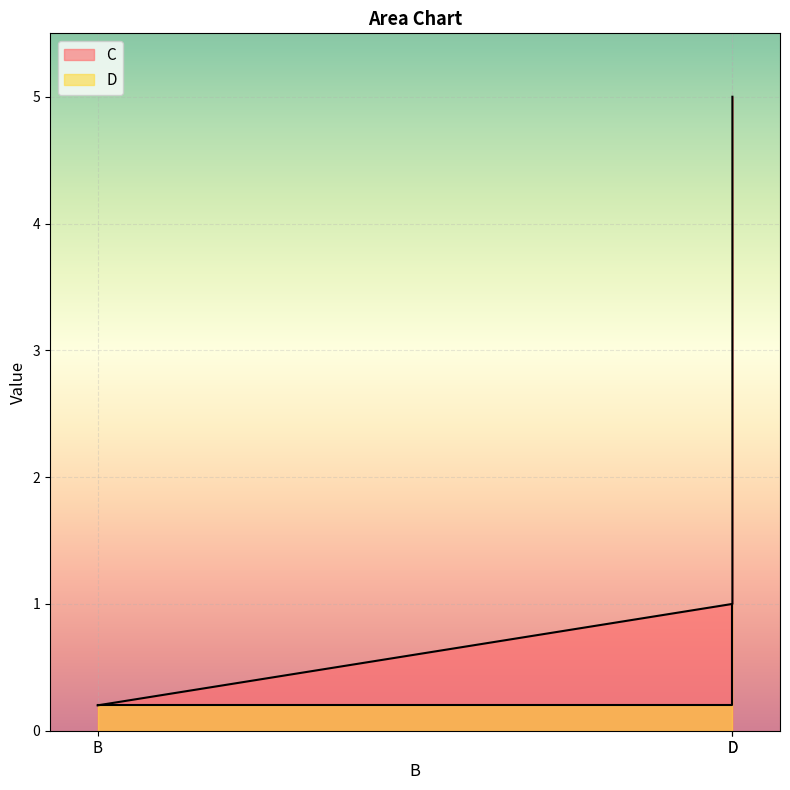

What is the maximum value shown in the chart?

5.0